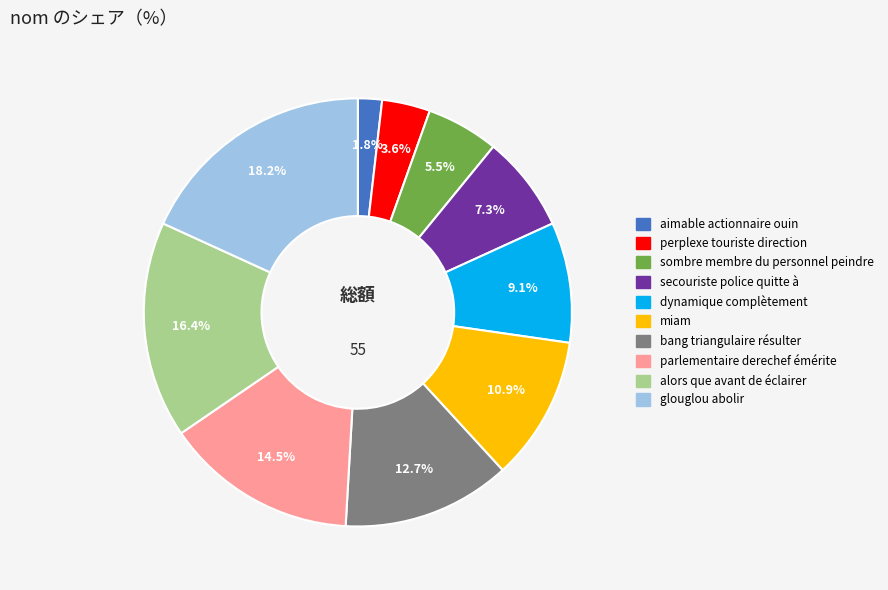

Does aimable actionnaire ouin represent more than half of the total?

No